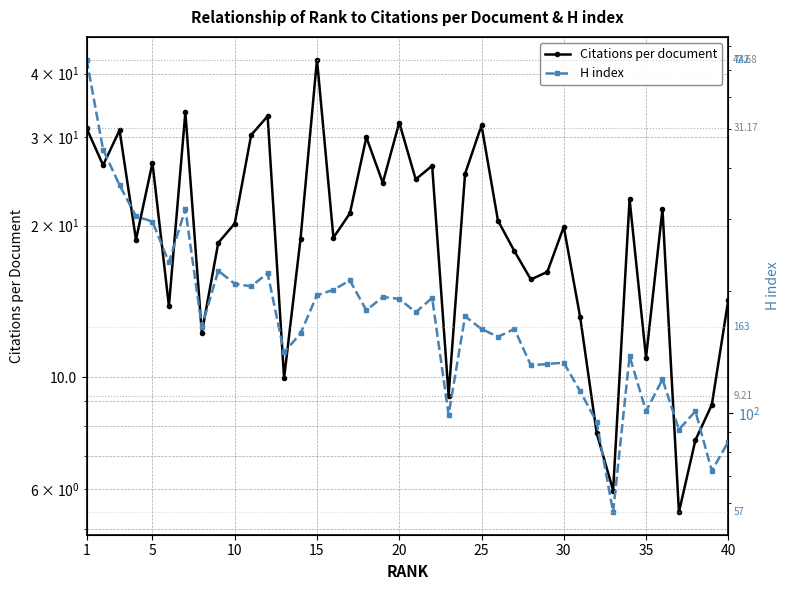

At how many categories does at least one series exceed 216?

9